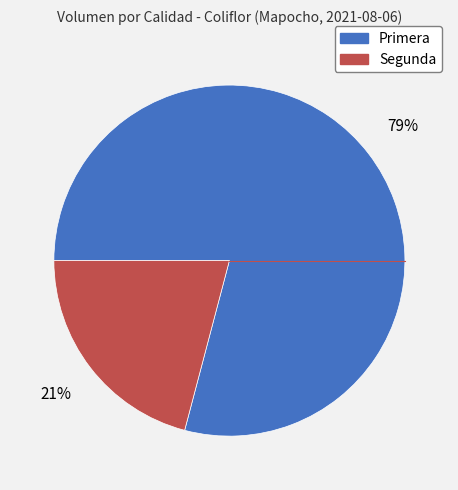

The Primera slice represents 70% of the pie. True or false?

False